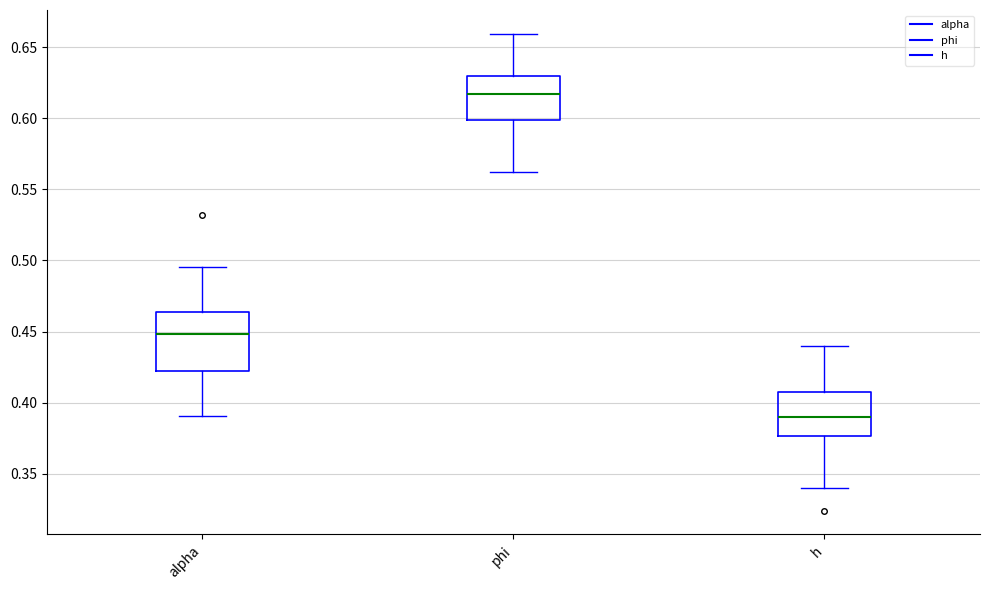

Where does the lower whisker of the box for h end on the y-axis? The values are not printed on the chart, so give them approximately, as read against the axis.

0.340